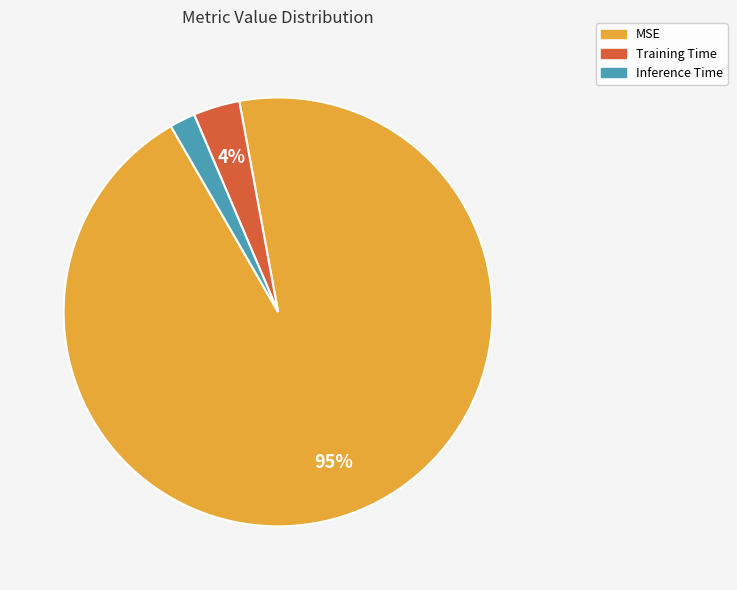

To the nearest percent, what is the average slice percentage?

33%